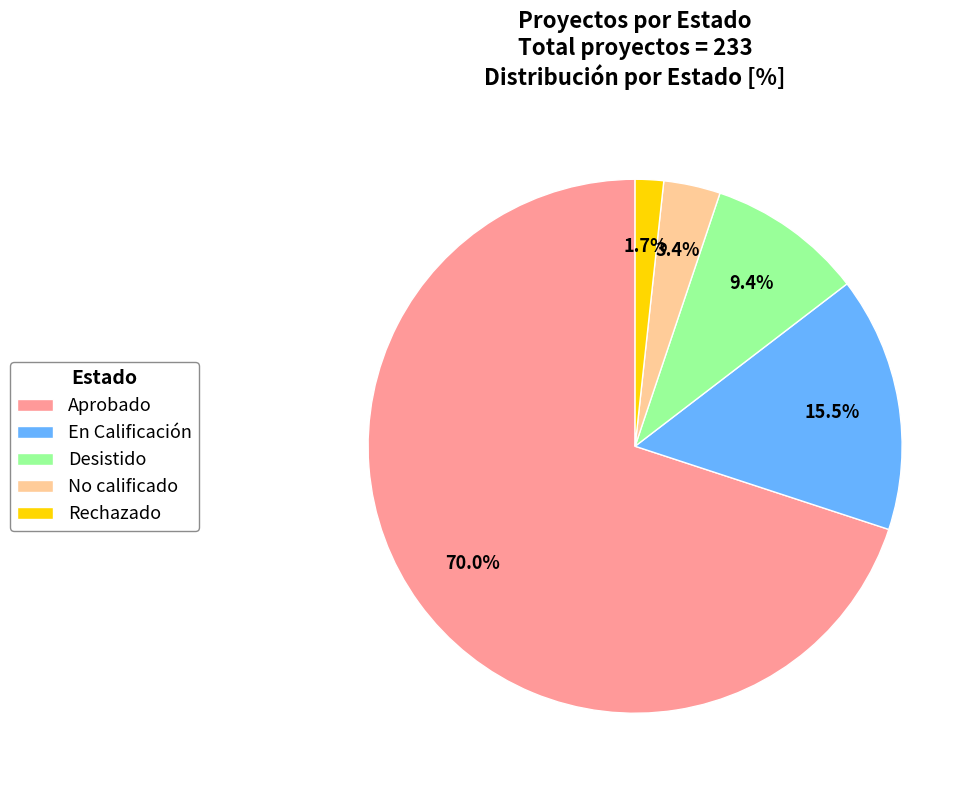

Count the number of slices in the pie.

5